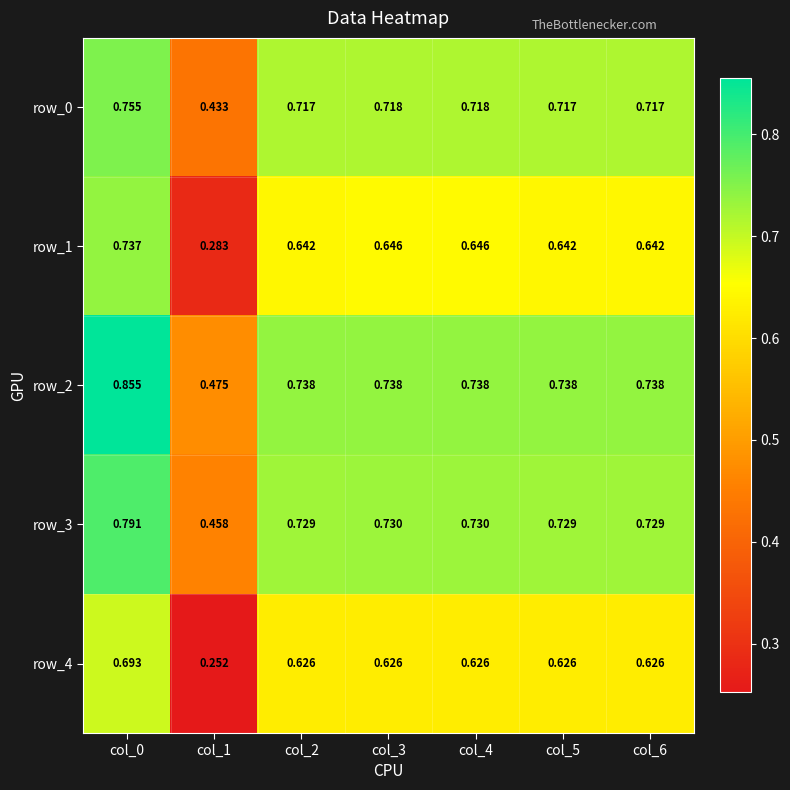

Is the value of row_2 at col_6 greater than the value of row_3 at col_5?

Yes